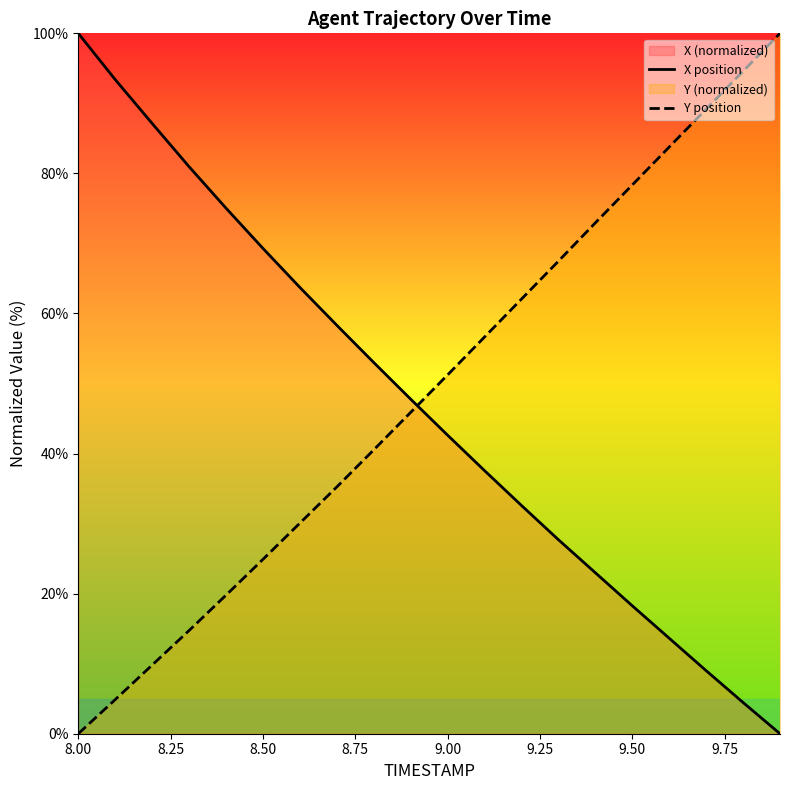

At which label does X position first exceed 47?

8.00